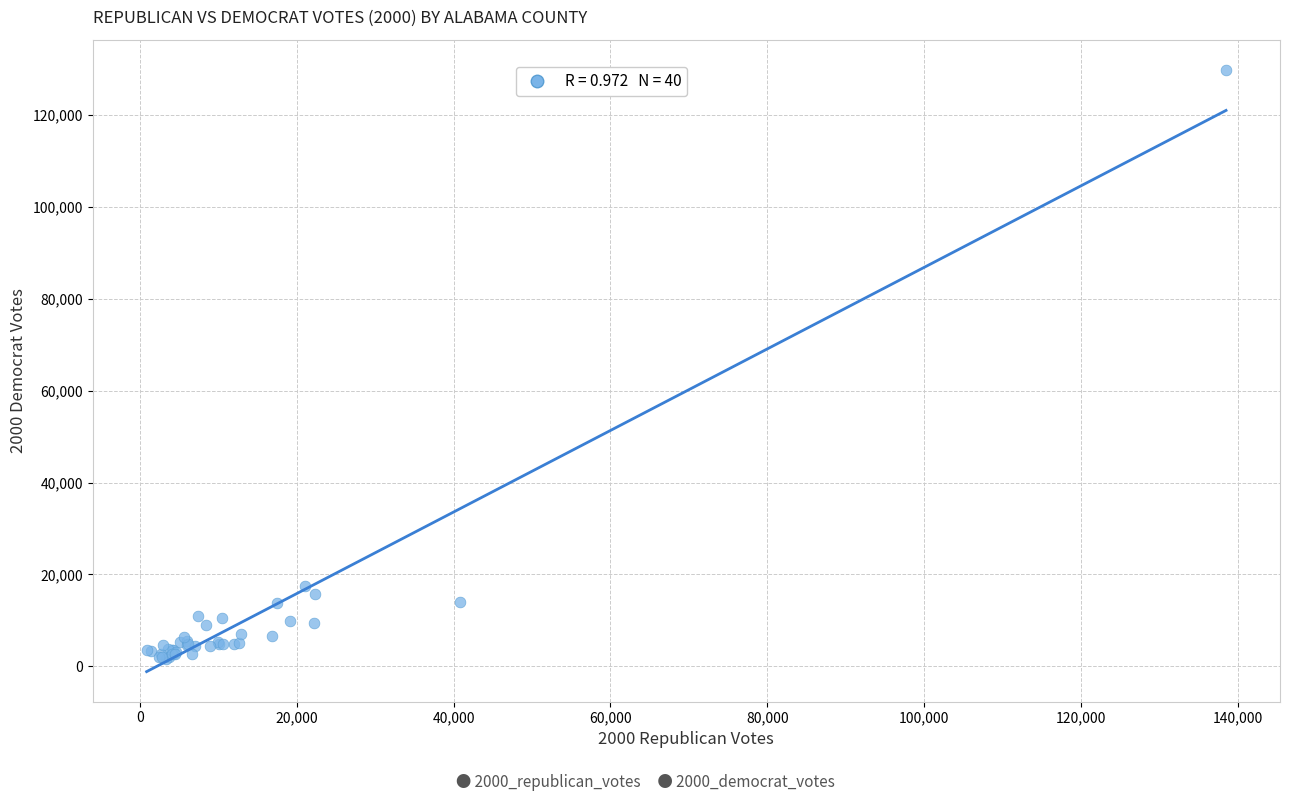

What Y value in the scatter plot is closest to 65776?

17433